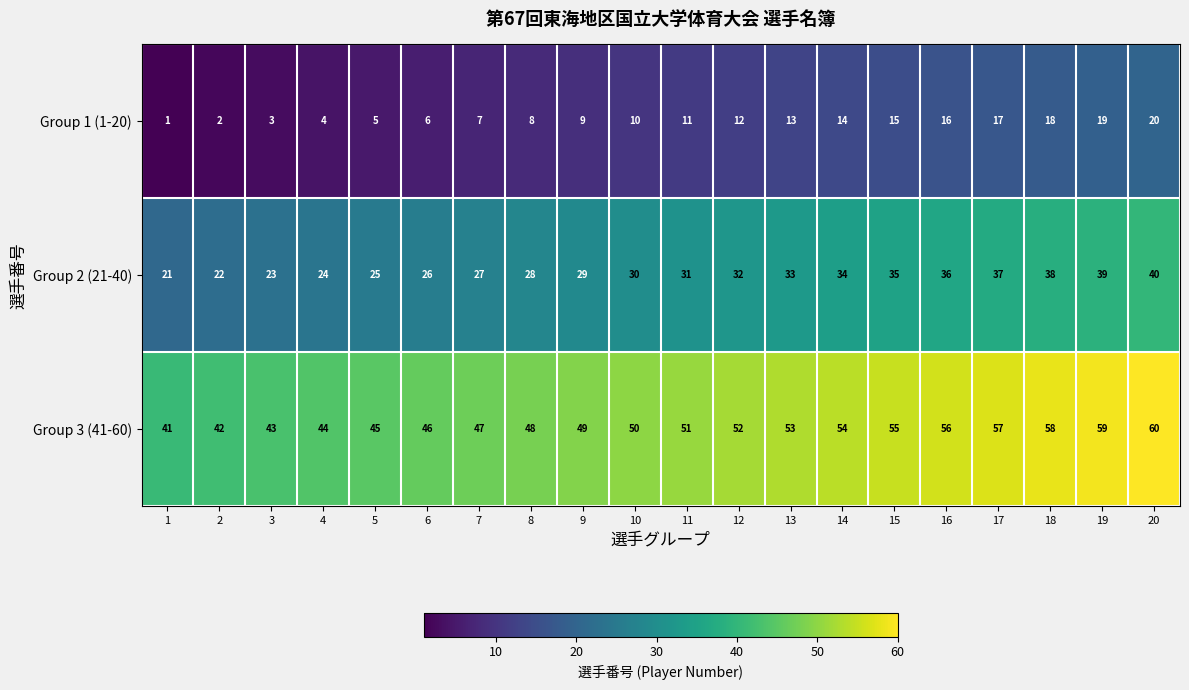

Rank the categories by Group 2 (21-40) value from lowest to highest.

1, 2, 3, 4, 5, 6, 7, 8, 9, 10, 11, 12, 13, 14, 15, 16, 17, 18, 19, 20